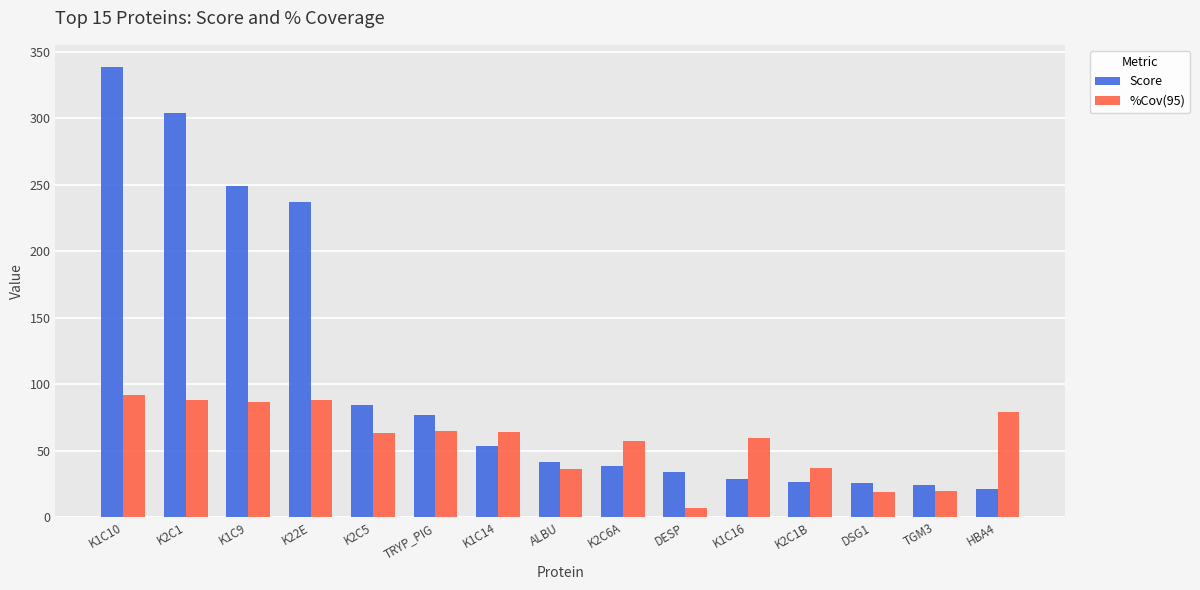

Which series changed the most between TRYP_PIG and K2C6A?

Score